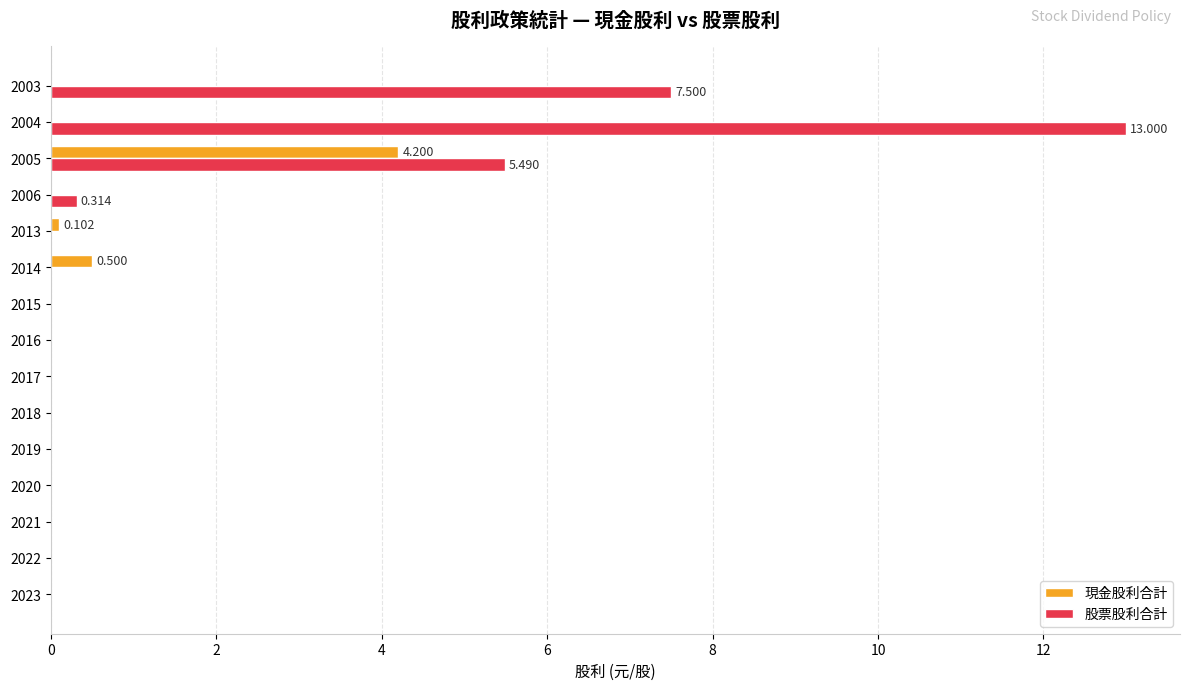

Between 2021 and 2003, which series saw the biggest shift?

股票股利合計